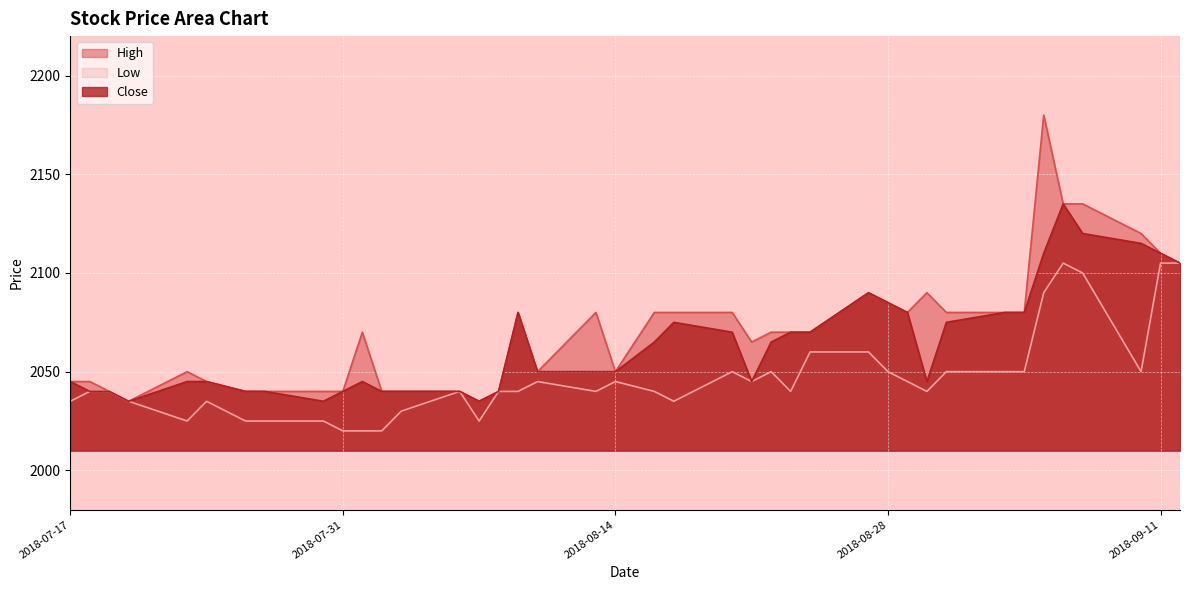

True or false: Low has a value of 2035 at 2018-07-17.

True